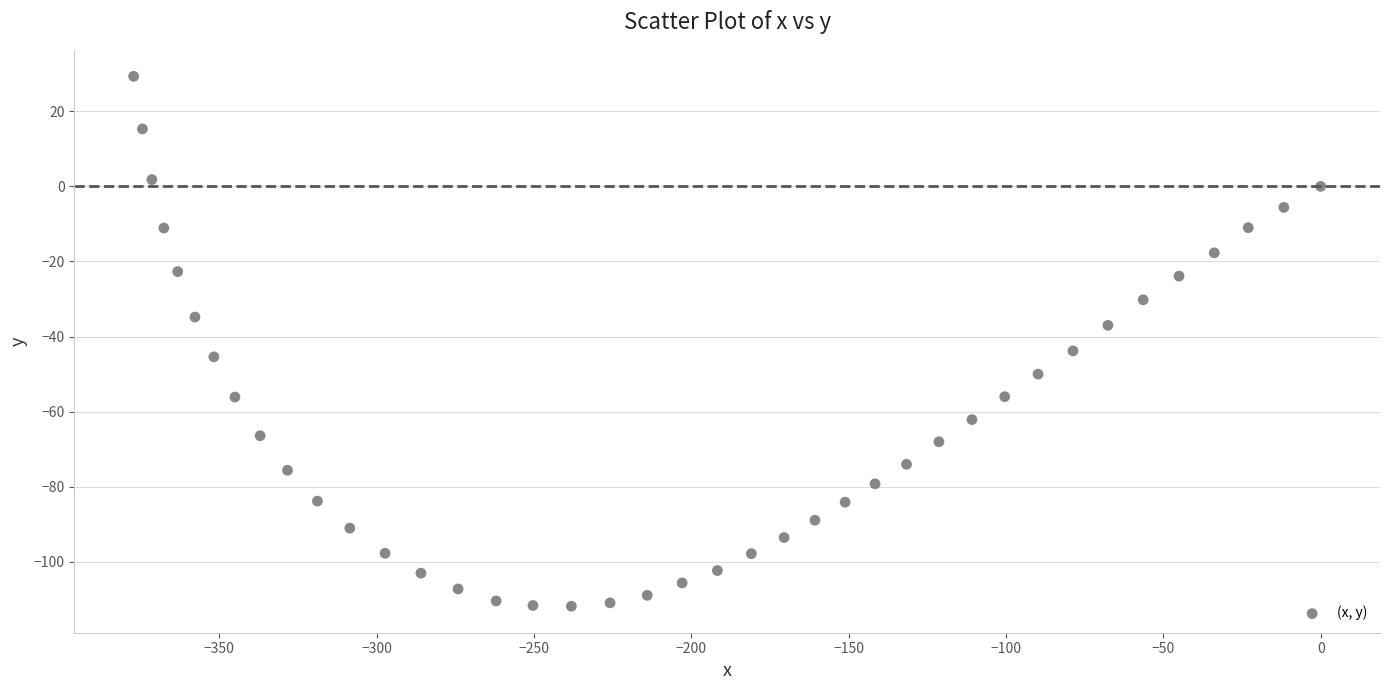

What is the range of X values (max minus min)?

377.2